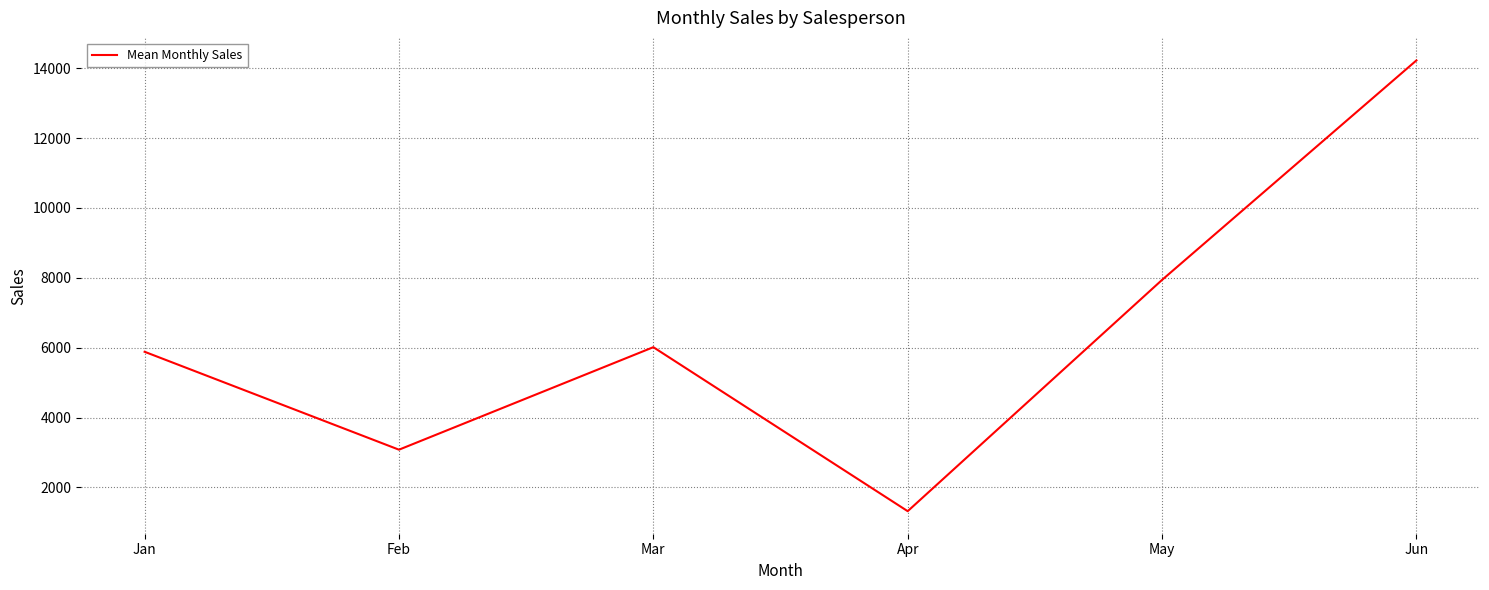

How many values are below 6014?

3